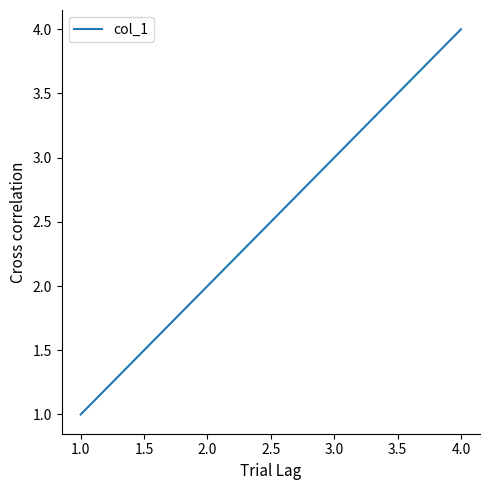

What is the difference between the maximum and minimum values?

3